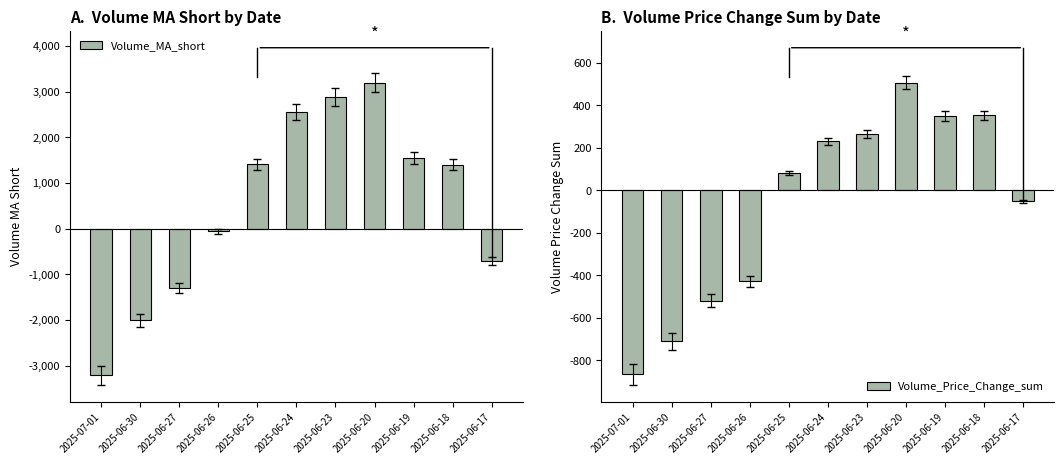

Which series has the widest spread of values?

Volume_MA_short